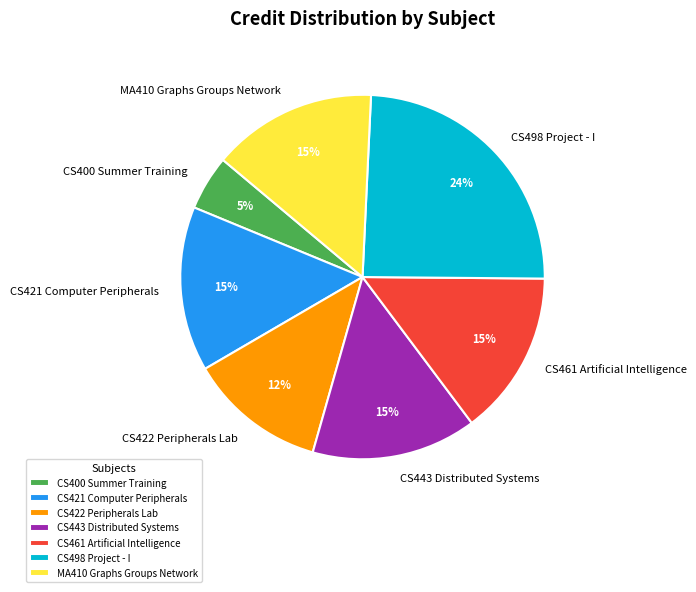

The CS498 Project - I slice represents 17% of the pie. True or false?

False